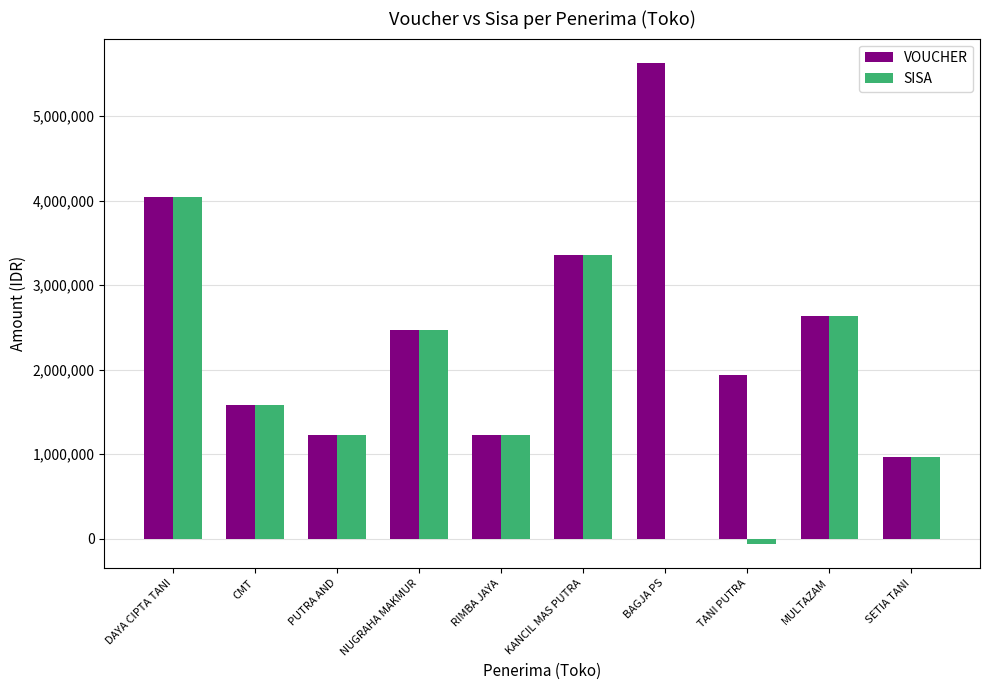

At which category does the chart reach its peak across all series?

BAGJA PS